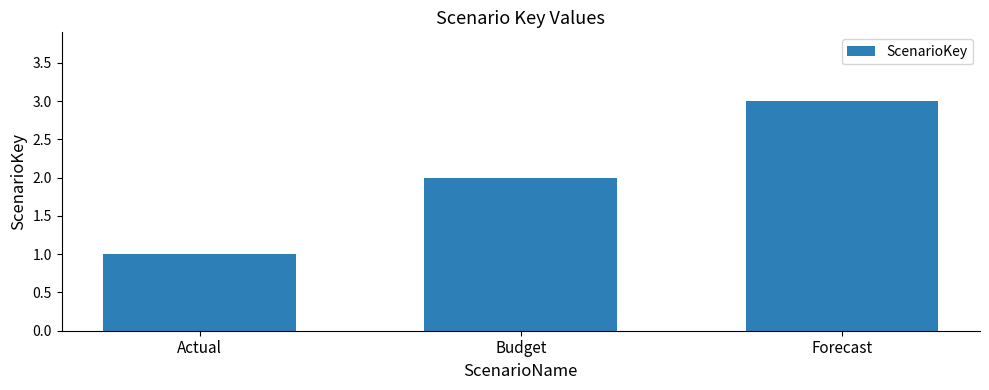

Read the value at Actual.

1